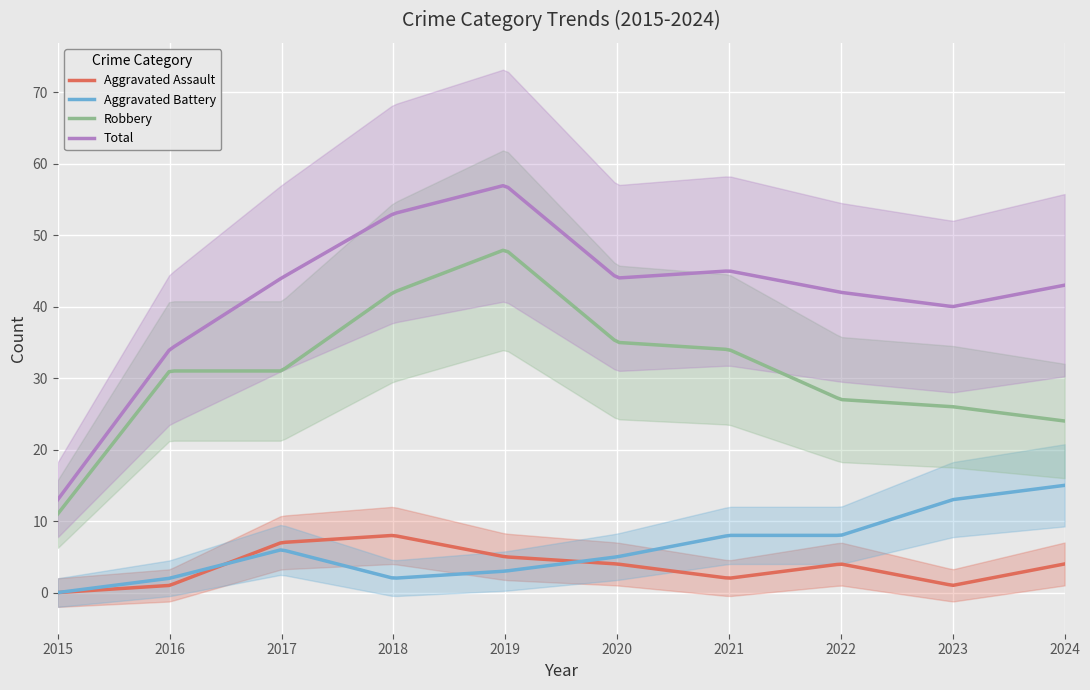

What is the difference between the Aggravated Assault values at 2015 and 2023?

1